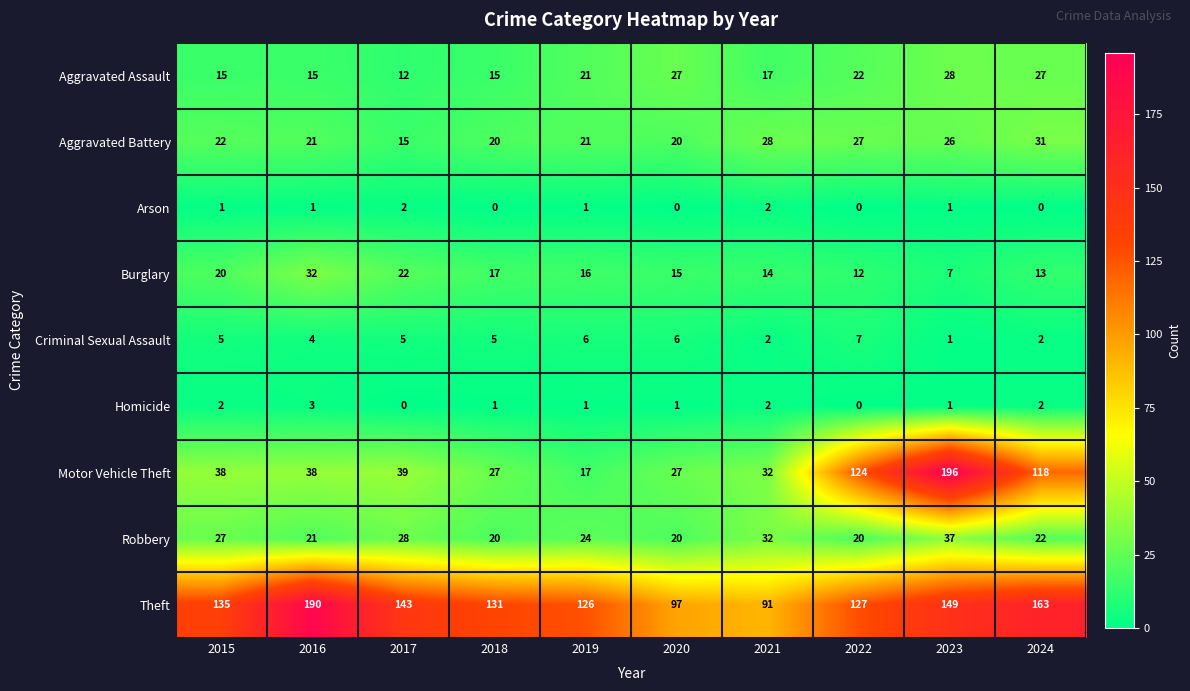

At which category does the chart reach its peak across all series?

2023